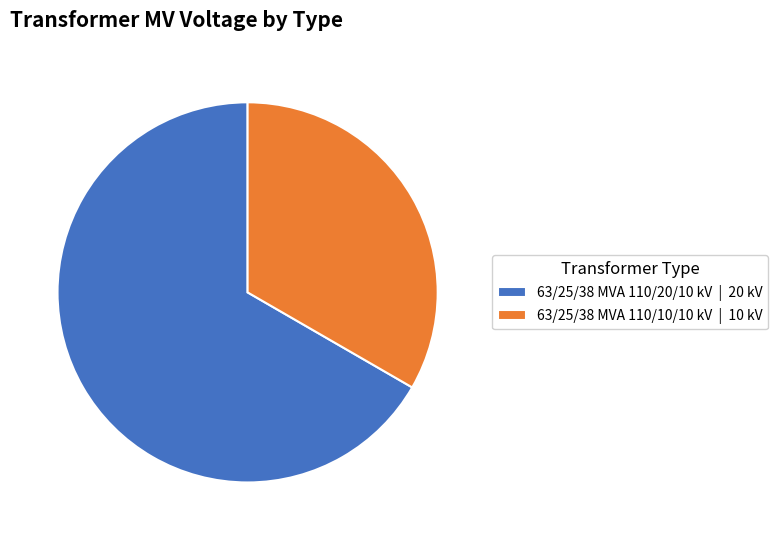

Which slice is the smallest?

63/25/38 MVA 110/10/10 kV